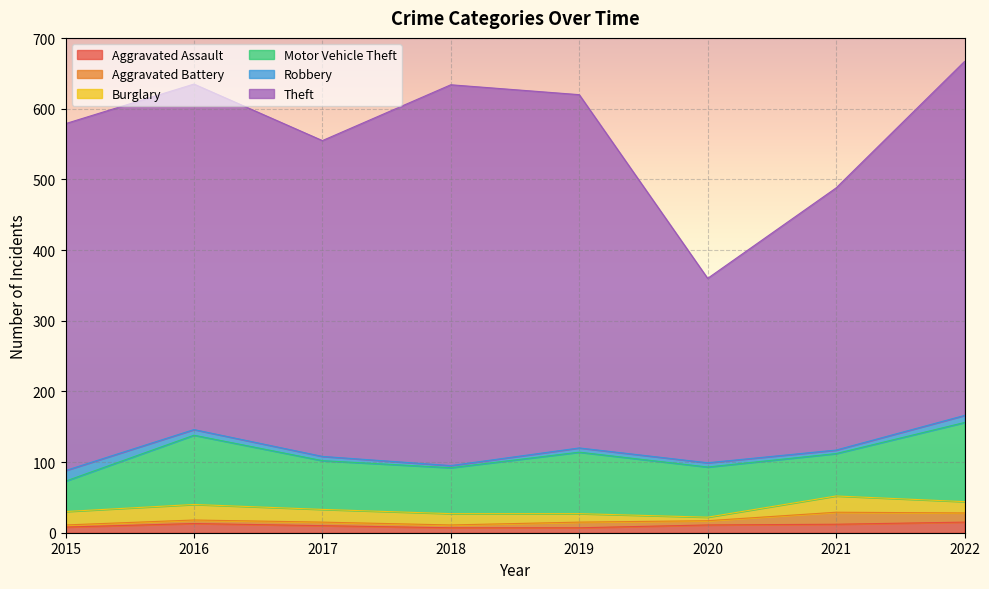

What is the value of the Aggravated Battery point at the 2nd from the left?

5